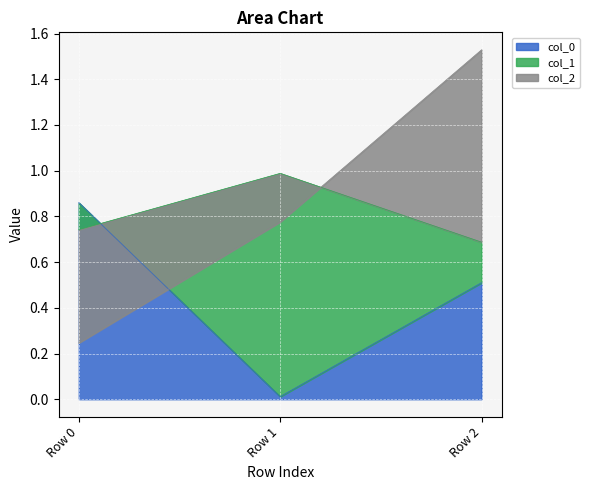

What is the value of the col_0 point at the 3rd from the left?

0.5